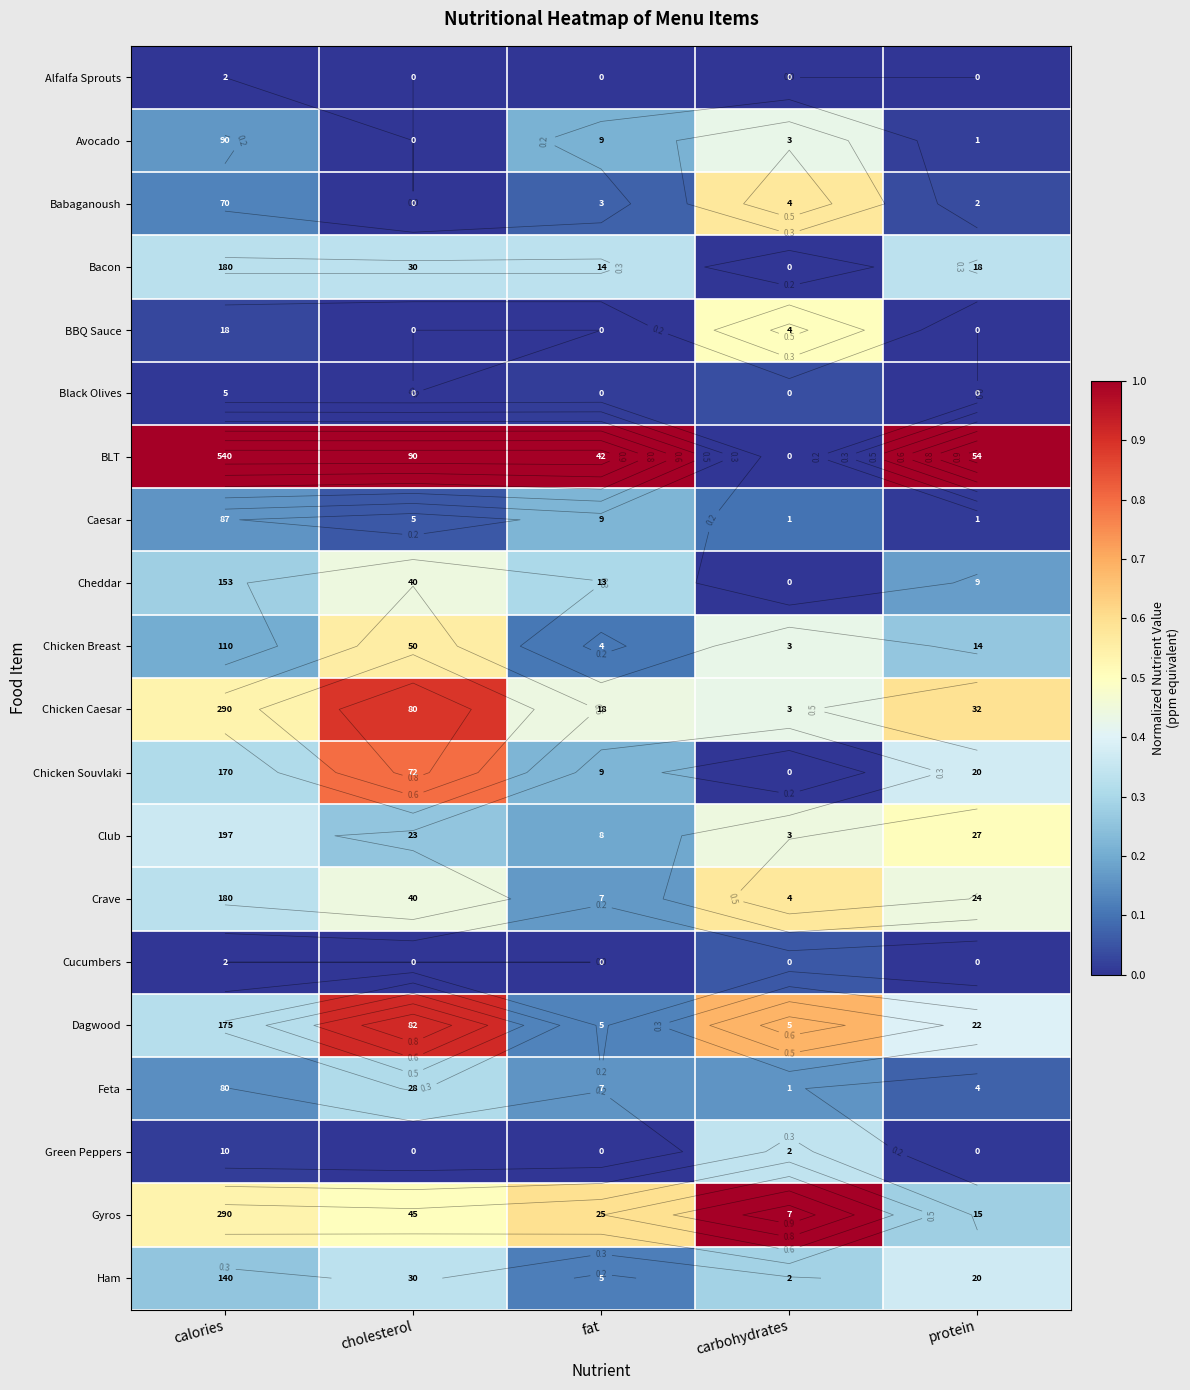

Which series changed the most between fat and carbohydrates?

BLT